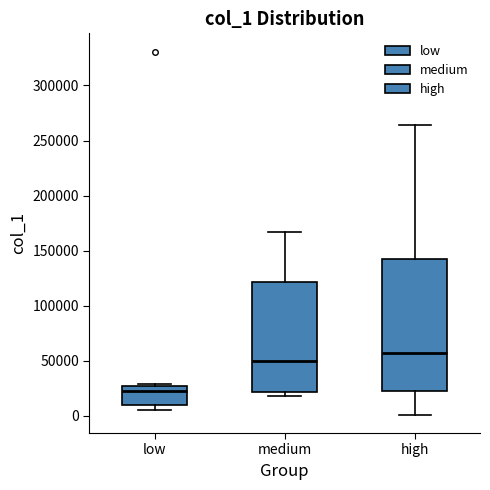

Comparing the boxes themselves (not the whiskers), which one is the tallest?

high